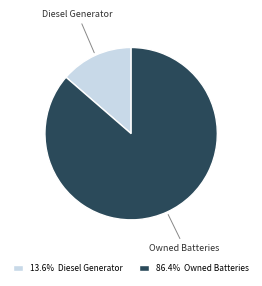

Count the number of slices in the pie.

2